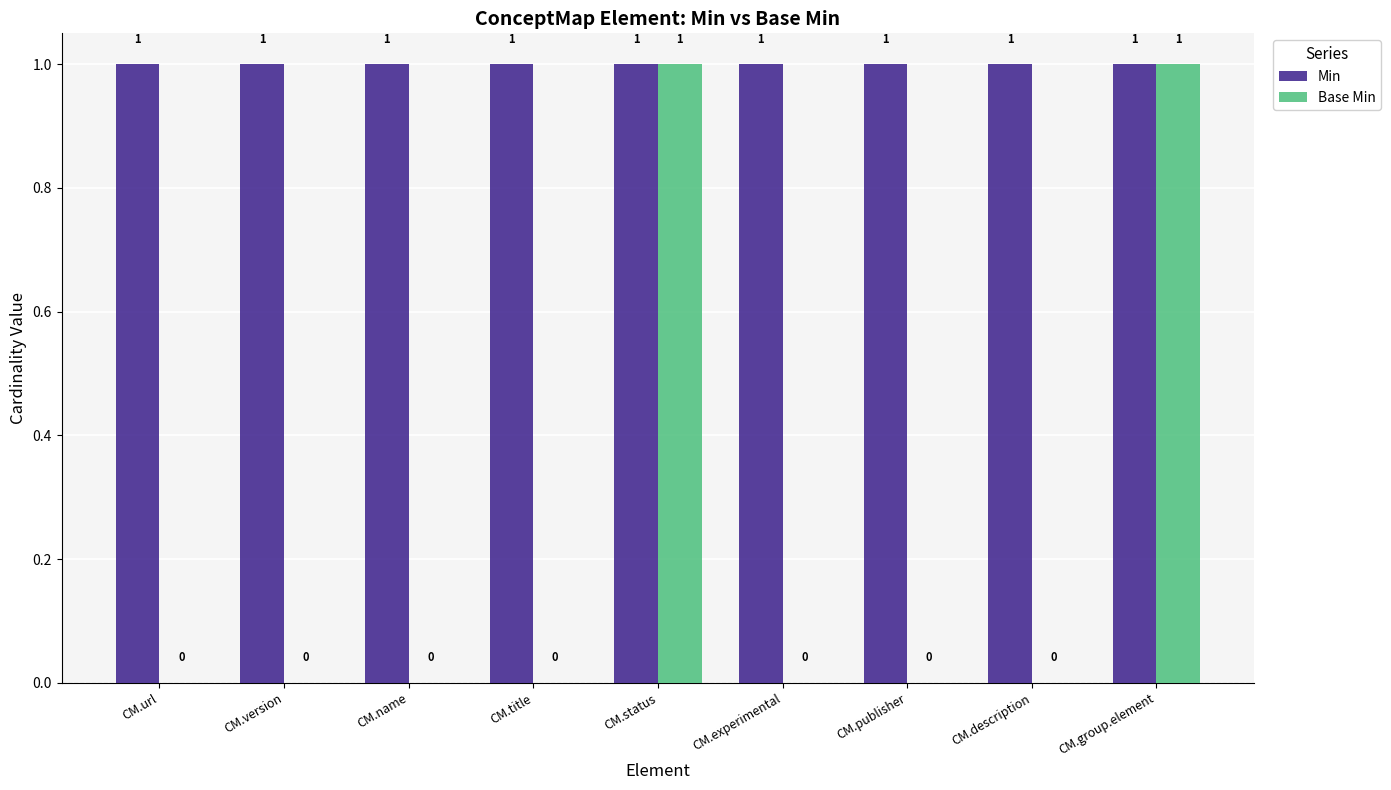

Reading left to right, what are all the values shown in this chart?

Min: CM.url=1	CM.version=1	CM.name=1	CM.title=1	CM.status=1	CM.experimental=1	CM.publisher=1	CM.description=1	CM.group.element=1
Base Min: CM.url=0	CM.version=0	CM.name=0	CM.title=0	CM.status=1	CM.experimental=0	CM.publisher=0	CM.description=0	CM.group.element=1